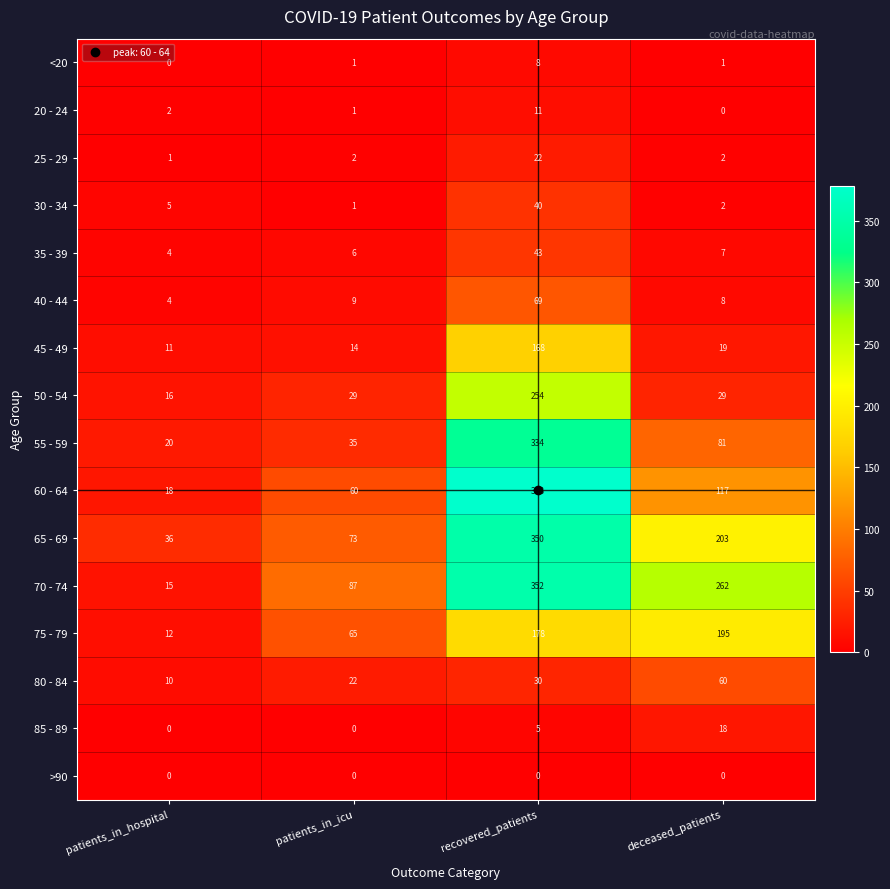

Where does the 45 - 49 series first go above 19?

recovered_patients